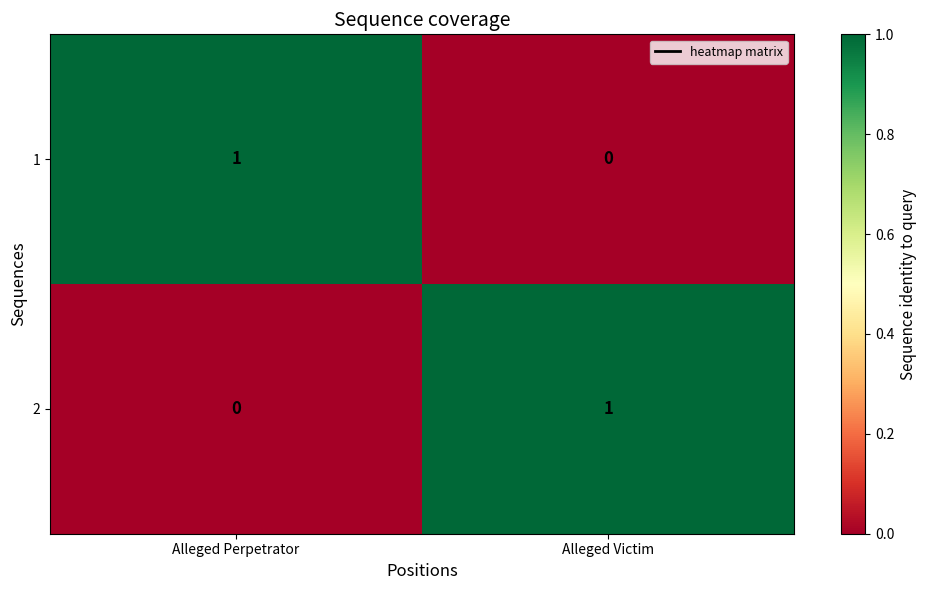

Count the number of categories in the chart.

2